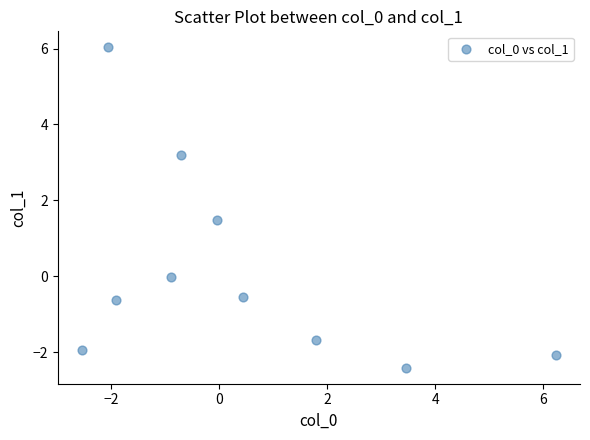

What Y value in the scatter plot is closest to 1?

1.5